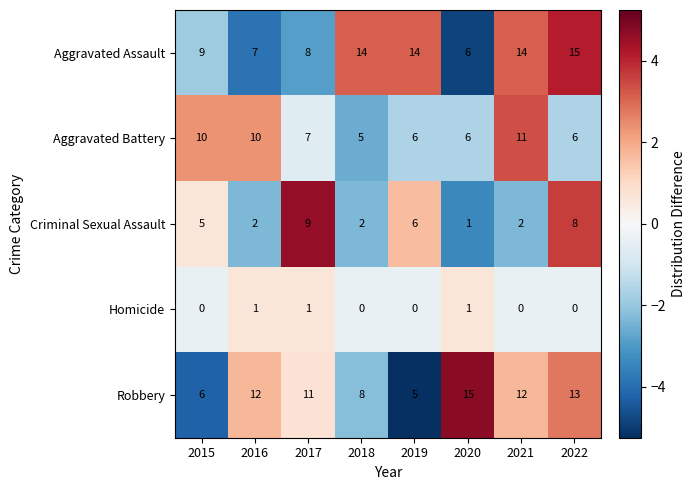

How many data points in Aggravated Assault are less than 14?

4